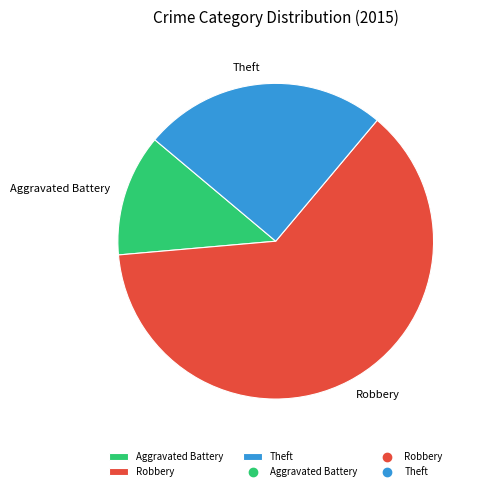

True or false: Robbery accounts for 62% of the total.

True